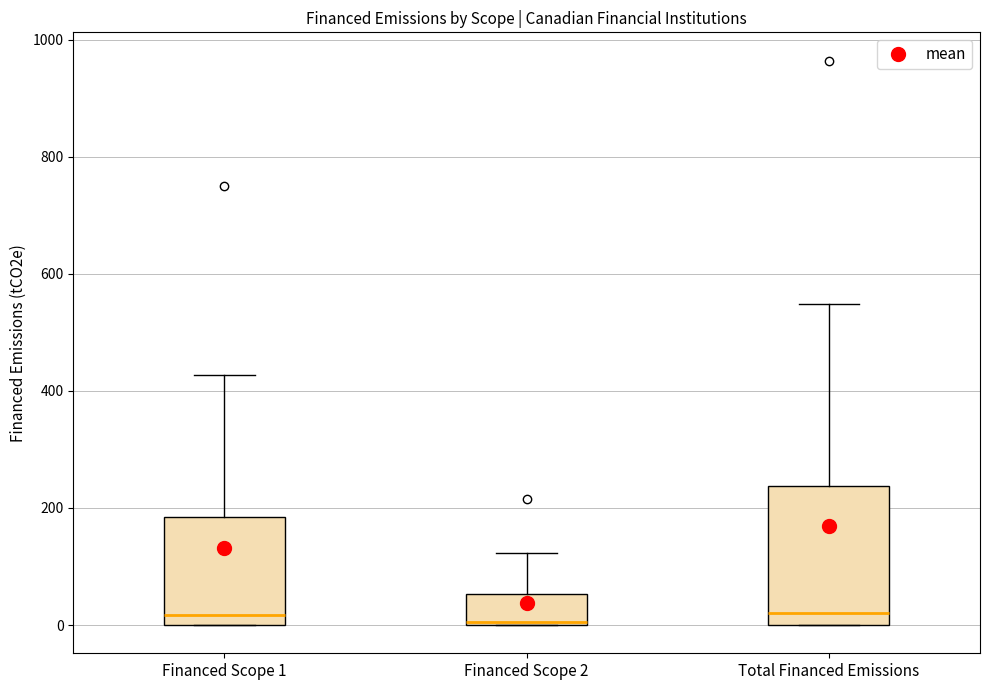

Reading left to right, read every box against the y-axis: the position of its median line, the range the box covers, and the ends of its whiskers. The values are not printed on the chart, so give them approximately, as read against the axis.

Financed Scope 1: median 20, box 0 to 180, whiskers 0 to 420
Financed Scope 2: median 0, box 0 to 60, whiskers 0 to 120
Total Financed Emissions: median 20, box 0 to 240, whiskers 0 to 540